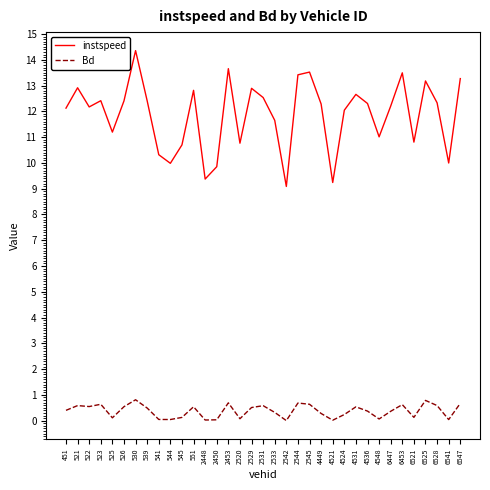

What is the difference between the highest and lowest values at 6453?

12.9